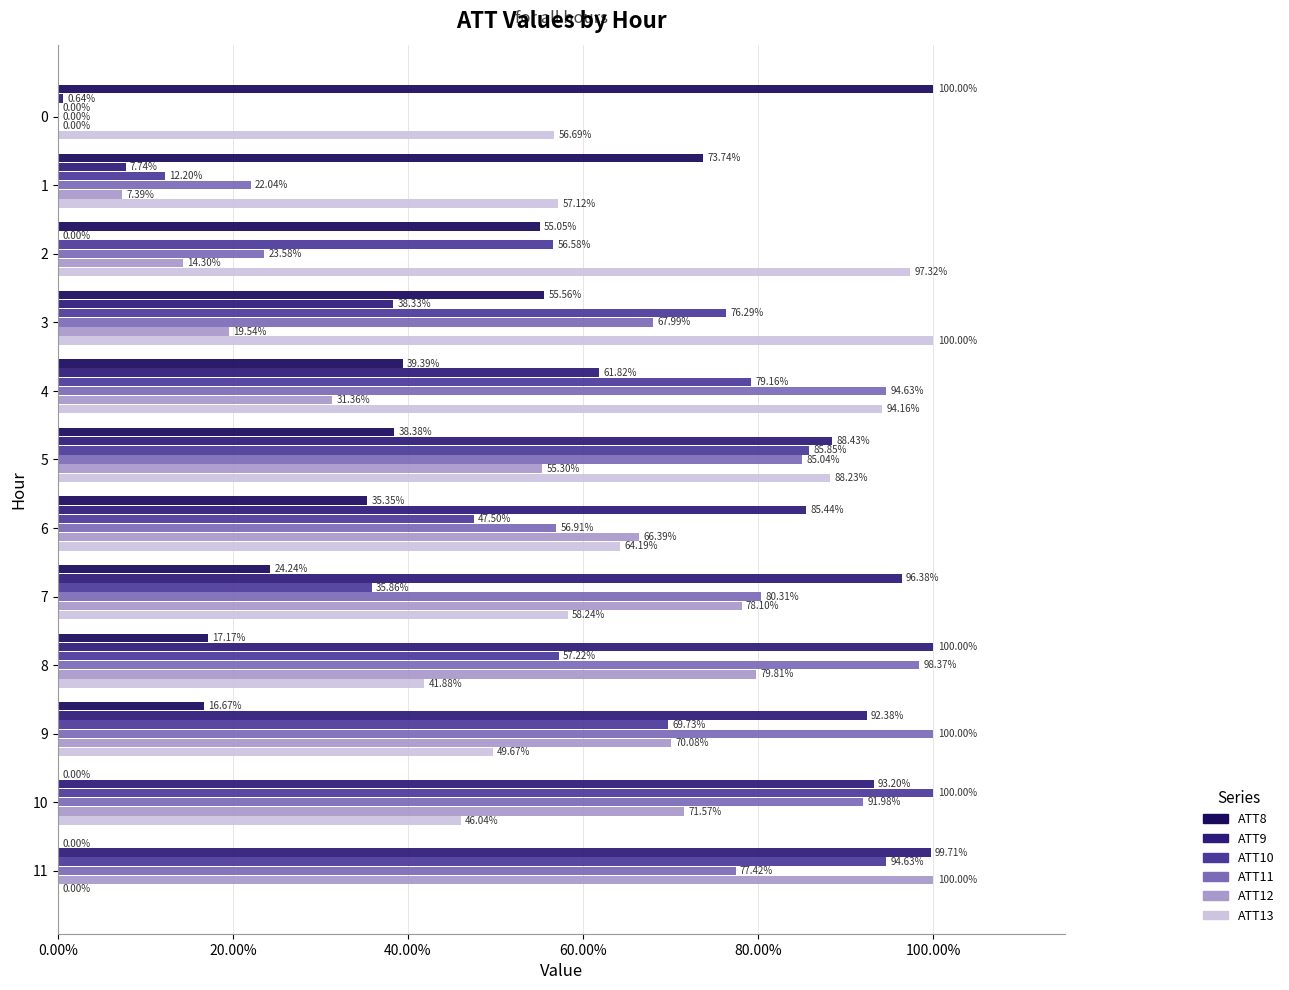

How many series are shown in this chart?

6